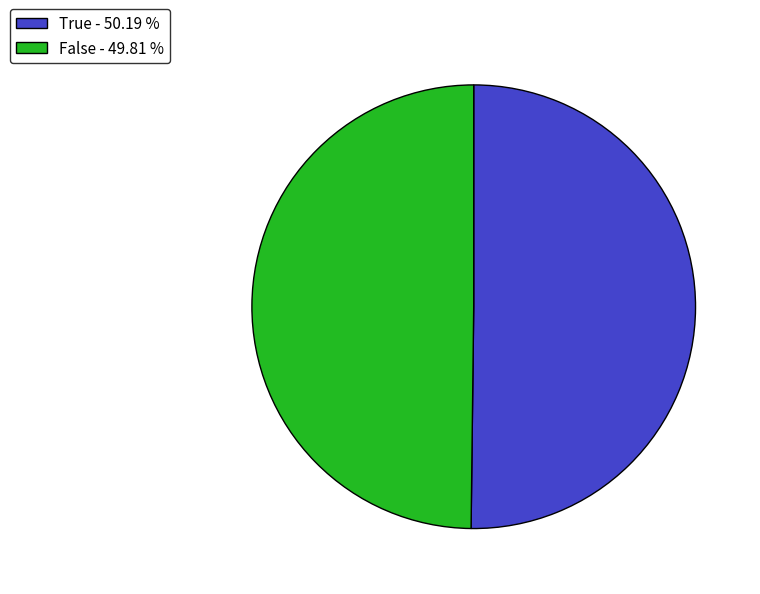

Is the sum of True - 50.19 % and False - 49.81 % greater than half?

Yes